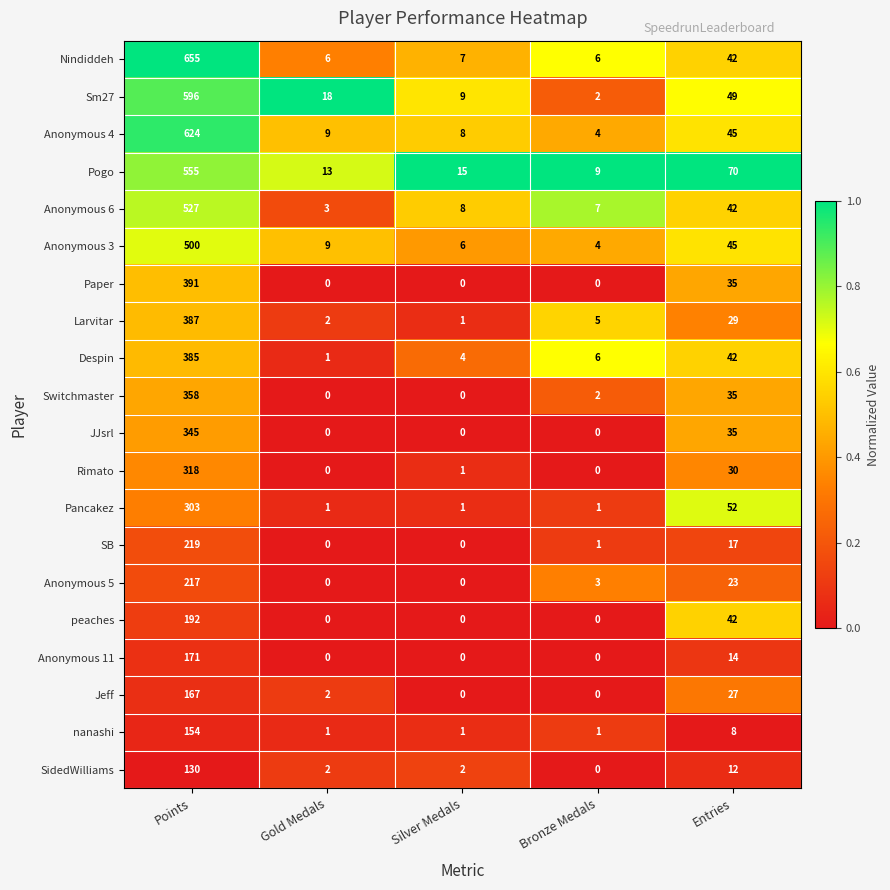

What is the average value of the Anonymous 3 series?

113